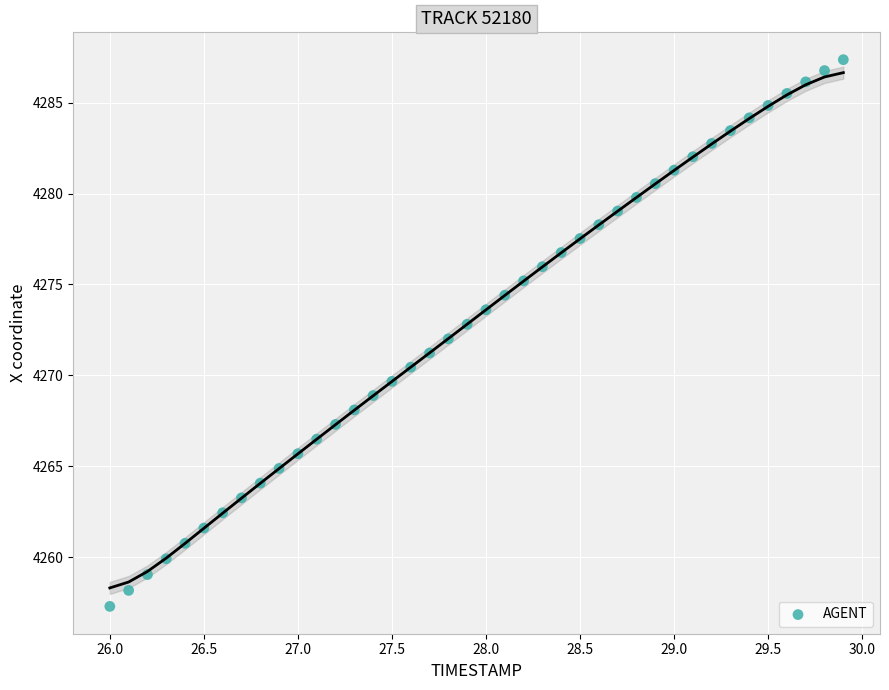

What is the range of X values (max minus min)?

3.9